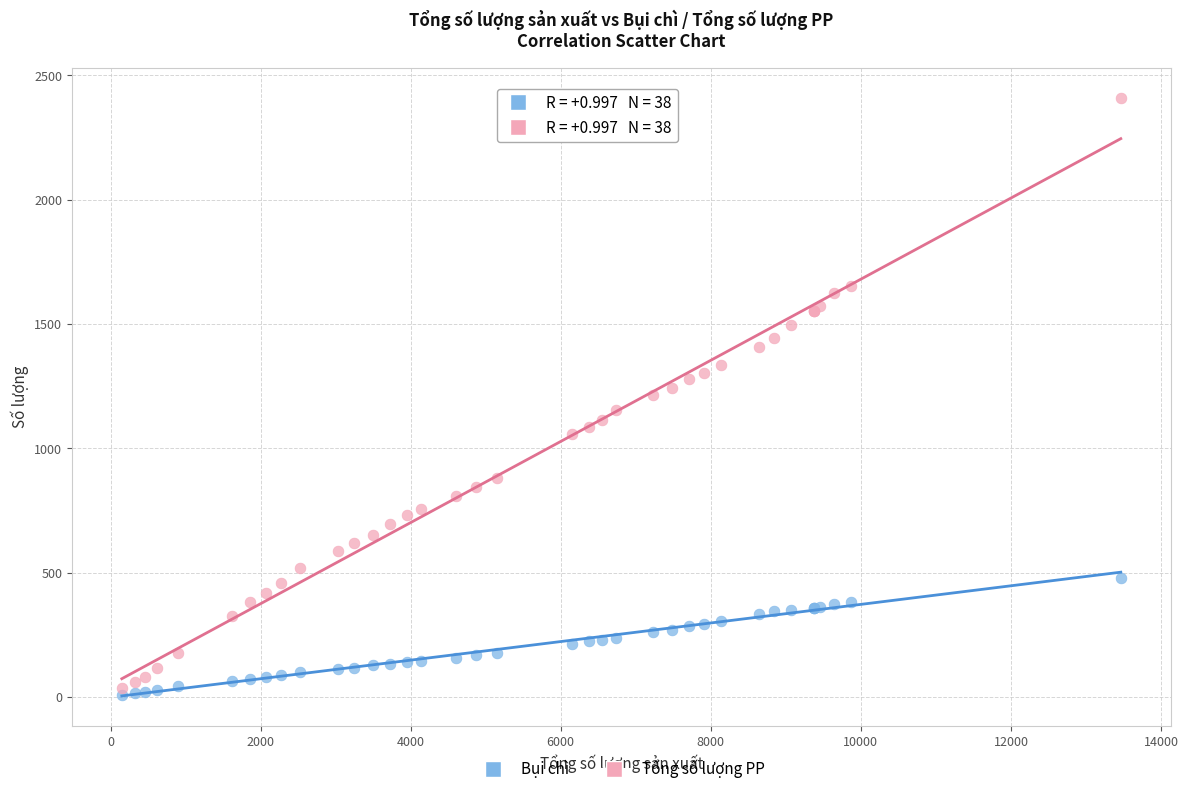

What are all the series names shown in the legend?

Bụi chì, Tổng số lượng PP